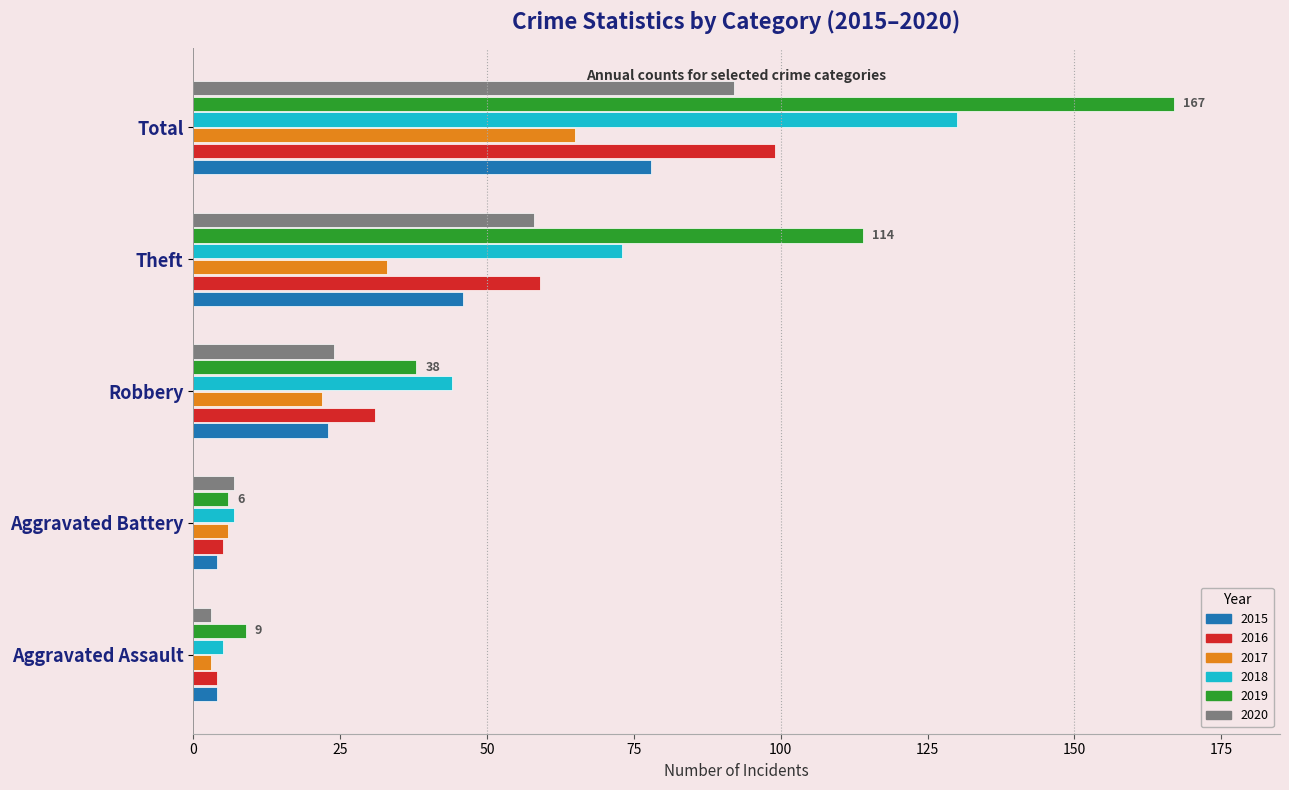

Which series has the largest total across all categories?

2019